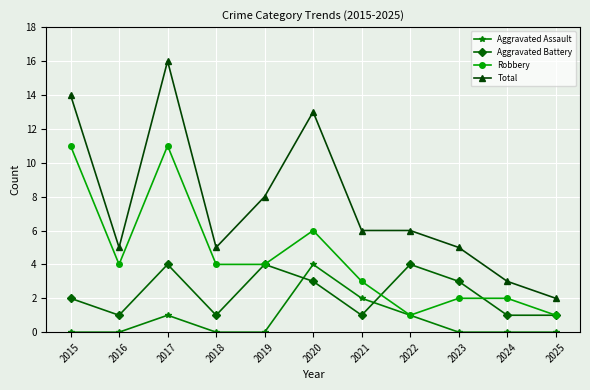

In Aggravated Assault, how many points are higher than both neighbors (excluding endpoints)?

2